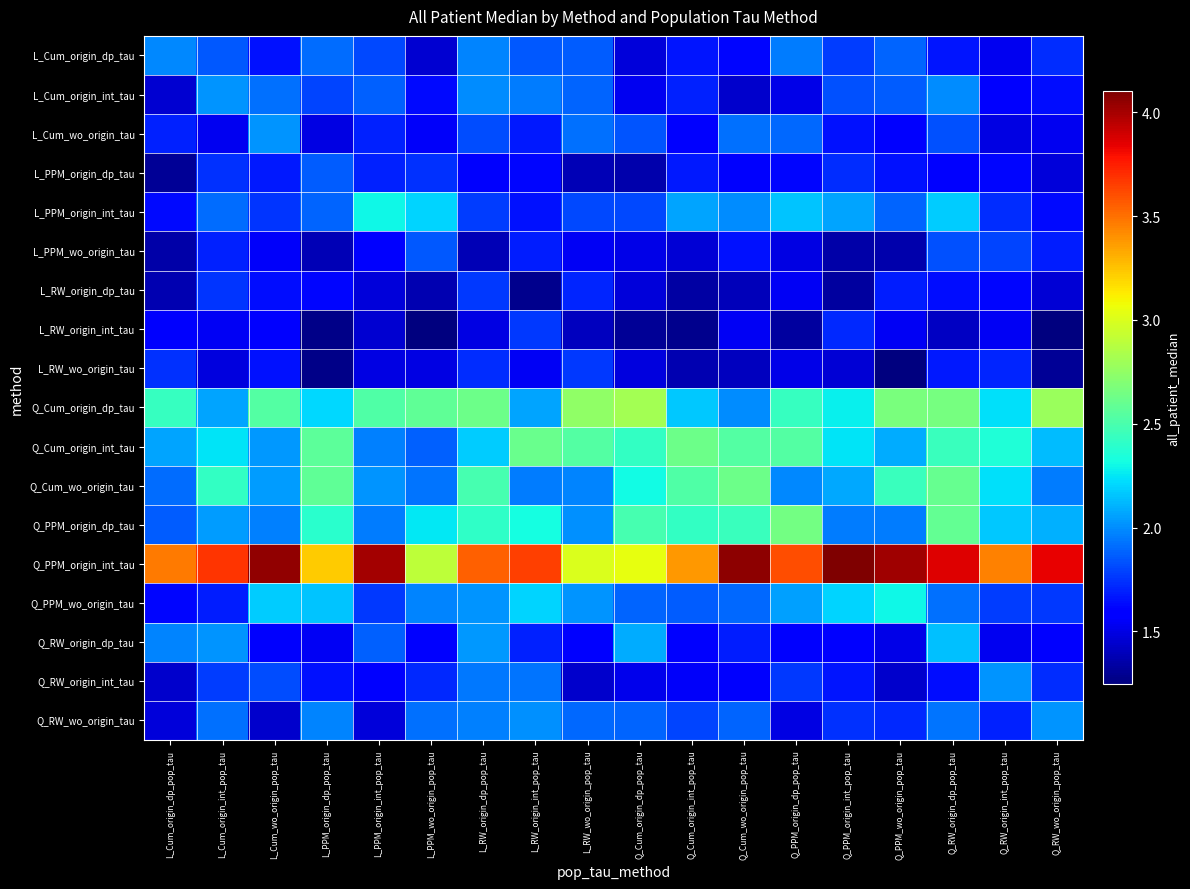

Reading left to right, list all the values displayed in this chart.

L_Cum_origin_dp_tau: L_Cum_origin_dp_pop_tau=2.0	L_Cum_origin_int_pop_tau=1.9	L_Cum_wo_origin_pop_tau=1.7	L_PPM_origin_dp_pop_tau=1.9	L_PPM_origin_int_pop_tau=1.8	L_PPM_wo_origin_pop_tau=1.5	L_RW_origin_dp_pop_tau=2.0	L_RW_origin_int_pop_tau=1.8	L_RW_wo_origin_pop_tau=1.9	Q_Cum_origin_dp_pop_tau=1.5	Q_Cum_origin_int_pop_tau=1.7	Q_Cum_wo_origin_pop_tau=1.6	Q_PPM_origin_dp_pop_tau=1.9	Q_PPM_origin_int_pop_tau=1.8	Q_PPM_wo_origin_pop_tau=1.9	Q_RW_origin_dp_pop_tau=1.7	Q_RW_origin_int_pop_tau=1.5	Q_RW_wo_origin_pop_tau=1.7
L_Cum_origin_int_tau: L_Cum_origin_dp_pop_tau=1.5	L_Cum_origin_int_pop_tau=2.0	L_Cum_wo_origin_pop_tau=1.9	L_PPM_origin_dp_pop_tau=1.8	L_PPM_origin_int_pop_tau=1.9	L_PPM_wo_origin_pop_tau=1.6	L_RW_origin_dp_pop_tau=2.0	L_RW_origin_int_pop_tau=2.0	L_RW_wo_origin_pop_tau=1.9	Q_Cum_origin_dp_pop_tau=1.5	Q_Cum_origin_int_pop_tau=1.7	Q_Cum_wo_origin_pop_tau=1.4	Q_PPM_origin_dp_pop_tau=1.5	Q_PPM_origin_int_pop_tau=1.8	Q_PPM_wo_origin_pop_tau=1.9	Q_RW_origin_dp_pop_tau=2.0	Q_RW_origin_int_pop_tau=1.6	Q_RW_wo_origin_pop_tau=1.6
L_Cum_wo_origin_tau: L_Cum_origin_dp_pop_tau=1.7	L_Cum_origin_int_pop_tau=1.5	L_Cum_wo_origin_pop_tau=2.0	L_PPM_origin_dp_pop_tau=1.5	L_PPM_origin_int_pop_tau=1.7	L_PPM_wo_origin_pop_tau=1.6	L_RW_origin_dp_pop_tau=1.8	L_RW_origin_int_pop_tau=1.7	L_RW_wo_origin_pop_tau=1.9	Q_Cum_origin_dp_pop_tau=1.8	Q_Cum_origin_int_pop_tau=1.6	Q_Cum_wo_origin_pop_tau=1.9	Q_PPM_origin_dp_pop_tau=1.9	Q_PPM_origin_int_pop_tau=1.6	Q_PPM_wo_origin_pop_tau=1.6	Q_RW_origin_dp_pop_tau=1.8	Q_RW_origin_int_pop_tau=1.5	Q_RW_wo_origin_pop_tau=1.5
L_PPM_origin_dp_tau: L_Cum_origin_dp_pop_tau=1.3	L_Cum_origin_int_pop_tau=1.7	L_Cum_wo_origin_pop_tau=1.7	L_PPM_origin_dp_pop_tau=1.9	L_PPM_origin_int_pop_tau=1.7	L_PPM_wo_origin_pop_tau=1.7	L_RW_origin_dp_pop_tau=1.6	L_RW_origin_int_pop_tau=1.6	L_RW_wo_origin_pop_tau=1.4	Q_Cum_origin_dp_pop_tau=1.4	Q_Cum_origin_int_pop_tau=1.7	Q_Cum_wo_origin_pop_tau=1.6	Q_PPM_origin_dp_pop_tau=1.6	Q_PPM_origin_int_pop_tau=1.7	Q_PPM_wo_origin_pop_tau=1.7	Q_RW_origin_dp_pop_tau=1.6	Q_RW_origin_int_pop_tau=1.6	Q_RW_wo_origin_pop_tau=1.5
L_PPM_origin_int_tau: L_Cum_origin_dp_pop_tau=1.6	L_Cum_origin_int_pop_tau=1.9	L_Cum_wo_origin_pop_tau=1.8	L_PPM_origin_dp_pop_tau=1.9	L_PPM_origin_int_pop_tau=2.3	L_PPM_wo_origin_pop_tau=2.2	L_RW_origin_dp_pop_tau=1.8	L_RW_origin_int_pop_tau=1.7	L_RW_wo_origin_pop_tau=1.8	Q_Cum_origin_dp_pop_tau=1.8	Q_Cum_origin_int_pop_tau=2.1	Q_Cum_wo_origin_pop_tau=2.0	Q_PPM_origin_dp_pop_tau=2.2	Q_PPM_origin_int_pop_tau=2.1	Q_PPM_wo_origin_pop_tau=1.9	Q_RW_origin_dp_pop_tau=2.2	Q_RW_origin_int_pop_tau=1.7	Q_RW_wo_origin_pop_tau=1.6
L_PPM_wo_origin_tau: L_Cum_origin_dp_pop_tau=1.3	L_Cum_origin_int_pop_tau=1.7	L_Cum_wo_origin_pop_tau=1.6	L_PPM_origin_dp_pop_tau=1.4	L_PPM_origin_int_pop_tau=1.6	L_PPM_wo_origin_pop_tau=1.9	L_RW_origin_dp_pop_tau=1.4	L_RW_origin_int_pop_tau=1.7	L_RW_wo_origin_pop_tau=1.5	Q_Cum_origin_dp_pop_tau=1.5	Q_Cum_origin_int_pop_tau=1.5	Q_Cum_wo_origin_pop_tau=1.6	Q_PPM_origin_dp_pop_tau=1.5	Q_PPM_origin_int_pop_tau=1.3	Q_PPM_wo_origin_pop_tau=1.4	Q_RW_origin_dp_pop_tau=1.8	Q_RW_origin_int_pop_tau=1.8	Q_RW_wo_origin_pop_tau=1.7
L_RW_origin_dp_tau: L_Cum_origin_dp_pop_tau=1.4	L_Cum_origin_int_pop_tau=1.7	L_Cum_wo_origin_pop_tau=1.6	L_PPM_origin_dp_pop_tau=1.6	L_PPM_origin_int_pop_tau=1.5	L_PPM_wo_origin_pop_tau=1.4	L_RW_origin_dp_pop_tau=1.8	L_RW_origin_int_pop_tau=1.3	L_RW_wo_origin_pop_tau=1.7	Q_Cum_origin_dp_pop_tau=1.5	Q_Cum_origin_int_pop_tau=1.3	Q_Cum_wo_origin_pop_tau=1.4	Q_PPM_origin_dp_pop_tau=1.5	Q_PPM_origin_int_pop_tau=1.3	Q_PPM_wo_origin_pop_tau=1.7	Q_RW_origin_dp_pop_tau=1.6	Q_RW_origin_int_pop_tau=1.6	Q_RW_wo_origin_pop_tau=1.5
L_RW_origin_int_tau: L_Cum_origin_dp_pop_tau=1.6	L_Cum_origin_int_pop_tau=1.5	L_Cum_wo_origin_pop_tau=1.6	L_PPM_origin_dp_pop_tau=1.3	L_PPM_origin_int_pop_tau=1.5	L_PPM_wo_origin_pop_tau=1.3	L_RW_origin_dp_pop_tau=1.5	L_RW_origin_int_pop_tau=1.8	L_RW_wo_origin_pop_tau=1.4	Q_Cum_origin_dp_pop_tau=1.3	Q_Cum_origin_int_pop_tau=1.3	Q_Cum_wo_origin_pop_tau=1.5	Q_PPM_origin_dp_pop_tau=1.3	Q_PPM_origin_int_pop_tau=1.7	Q_PPM_wo_origin_pop_tau=1.5	Q_RW_origin_dp_pop_tau=1.4	Q_RW_origin_int_pop_tau=1.5	Q_RW_wo_origin_pop_tau=1.2
L_RW_wo_origin_tau: L_Cum_origin_dp_pop_tau=1.7	L_Cum_origin_int_pop_tau=1.5	L_Cum_wo_origin_pop_tau=1.6	L_PPM_origin_dp_pop_tau=1.3	L_PPM_origin_int_pop_tau=1.5	L_PPM_wo_origin_pop_tau=1.5	L_RW_origin_dp_pop_tau=1.7	L_RW_origin_int_pop_tau=1.5	L_RW_wo_origin_pop_tau=1.8	Q_Cum_origin_dp_pop_tau=1.5	Q_Cum_origin_int_pop_tau=1.4	Q_Cum_wo_origin_pop_tau=1.4	Q_PPM_origin_dp_pop_tau=1.5	Q_PPM_origin_int_pop_tau=1.5	Q_PPM_wo_origin_pop_tau=1.2	Q_RW_origin_dp_pop_tau=1.7	Q_RW_origin_int_pop_tau=1.7	Q_RW_wo_origin_pop_tau=1.3
Q_Cum_origin_dp_tau: L_Cum_origin_dp_pop_tau=2.4	L_Cum_origin_int_pop_tau=2.1	L_Cum_wo_origin_pop_tau=2.5	L_PPM_origin_dp_pop_tau=2.2	L_PPM_origin_int_pop_tau=2.5	L_PPM_wo_origin_pop_tau=2.6	L_RW_origin_dp_pop_tau=2.6	L_RW_origin_int_pop_tau=2.1	L_RW_wo_origin_pop_tau=2.7	Q_Cum_origin_dp_pop_tau=2.8	Q_Cum_origin_int_pop_tau=2.2	Q_Cum_wo_origin_pop_tau=2.0	Q_PPM_origin_dp_pop_tau=2.4	Q_PPM_origin_int_pop_tau=2.3	Q_PPM_wo_origin_pop_tau=2.7	Q_RW_origin_dp_pop_tau=2.7	Q_RW_origin_int_pop_tau=2.2	Q_RW_wo_origin_pop_tau=2.8
Q_Cum_origin_int_tau: L_Cum_origin_dp_pop_tau=2.1	L_Cum_origin_int_pop_tau=2.2	L_Cum_wo_origin_pop_tau=2.0	L_PPM_origin_dp_pop_tau=2.6	L_PPM_origin_int_pop_tau=2.0	L_PPM_wo_origin_pop_tau=1.9	L_RW_origin_dp_pop_tau=2.2	L_RW_origin_int_pop_tau=2.6	L_RW_wo_origin_pop_tau=2.5	Q_Cum_origin_dp_pop_tau=2.4	Q_Cum_origin_int_pop_tau=2.6	Q_Cum_wo_origin_pop_tau=2.5	Q_PPM_origin_dp_pop_tau=2.5	Q_PPM_origin_int_pop_tau=2.2	Q_PPM_wo_origin_pop_tau=2.1	Q_RW_origin_dp_pop_tau=2.4	Q_RW_origin_int_pop_tau=2.4	Q_RW_wo_origin_pop_tau=2.1
Q_Cum_wo_origin_tau: L_Cum_origin_dp_pop_tau=1.9	L_Cum_origin_int_pop_tau=2.4	L_Cum_wo_origin_pop_tau=2.0	L_PPM_origin_dp_pop_tau=2.6	L_PPM_origin_int_pop_tau=2.0	L_PPM_wo_origin_pop_tau=1.9	L_RW_origin_dp_pop_tau=2.5	L_RW_origin_int_pop_tau=2.0	L_RW_wo_origin_pop_tau=2.0	Q_Cum_origin_dp_pop_tau=2.3	Q_Cum_origin_int_pop_tau=2.5	Q_Cum_wo_origin_pop_tau=2.6	Q_PPM_origin_dp_pop_tau=2.0	Q_PPM_origin_int_pop_tau=2.1	Q_PPM_wo_origin_pop_tau=2.4	Q_RW_origin_dp_pop_tau=2.6	Q_RW_origin_int_pop_tau=2.2	Q_RW_wo_origin_pop_tau=1.9
Q_PPM_origin_dp_tau: L_Cum_origin_dp_pop_tau=1.9	L_Cum_origin_int_pop_tau=2.0	L_Cum_wo_origin_pop_tau=2.0	L_PPM_origin_dp_pop_tau=2.4	L_PPM_origin_int_pop_tau=2.0	L_PPM_wo_origin_pop_tau=2.3	L_RW_origin_dp_pop_tau=2.4	L_RW_origin_int_pop_tau=2.3	L_RW_wo_origin_pop_tau=2.0	Q_Cum_origin_dp_pop_tau=2.5	Q_Cum_origin_int_pop_tau=2.4	Q_Cum_wo_origin_pop_tau=2.4	Q_PPM_origin_dp_pop_tau=2.6	Q_PPM_origin_int_pop_tau=2.0	Q_PPM_wo_origin_pop_tau=2.0	Q_RW_origin_dp_pop_tau=2.6	Q_RW_origin_int_pop_tau=2.2	Q_RW_wo_origin_pop_tau=2.1
Q_PPM_origin_int_tau: L_Cum_origin_dp_pop_tau=3.5	L_Cum_origin_int_pop_tau=3.7	L_Cum_wo_origin_pop_tau=4.0	L_PPM_origin_dp_pop_tau=3.2	L_PPM_origin_int_pop_tau=4.0	L_PPM_wo_origin_pop_tau=2.9	L_RW_origin_dp_pop_tau=3.6	L_RW_origin_int_pop_tau=3.6	L_RW_wo_origin_pop_tau=3.0	Q_Cum_origin_dp_pop_tau=3.0	Q_Cum_origin_int_pop_tau=3.4	Q_Cum_wo_origin_pop_tau=4.1	Q_PPM_origin_dp_pop_tau=3.6	Q_PPM_origin_int_pop_tau=4.1	Q_PPM_wo_origin_pop_tau=4.0	Q_RW_origin_dp_pop_tau=3.9	Q_RW_origin_int_pop_tau=3.4	Q_RW_wo_origin_pop_tau=3.8
Q_PPM_wo_origin_tau: L_Cum_origin_dp_pop_tau=1.6	L_Cum_origin_int_pop_tau=1.7	L_Cum_wo_origin_pop_tau=2.2	L_PPM_origin_dp_pop_tau=2.2	L_PPM_origin_int_pop_tau=1.8	L_PPM_wo_origin_pop_tau=2.0	L_RW_origin_dp_pop_tau=2.0	L_RW_origin_int_pop_tau=2.2	L_RW_wo_origin_pop_tau=2.0	Q_Cum_origin_dp_pop_tau=1.9	Q_Cum_origin_int_pop_tau=1.9	Q_Cum_wo_origin_pop_tau=1.9	Q_PPM_origin_dp_pop_tau=2.1	Q_PPM_origin_int_pop_tau=2.2	Q_PPM_wo_origin_pop_tau=2.3	Q_RW_origin_dp_pop_tau=1.9	Q_RW_origin_int_pop_tau=1.8	Q_RW_wo_origin_pop_tau=1.8
Q_RW_origin_dp_tau: L_Cum_origin_dp_pop_tau=2.0	L_Cum_origin_int_pop_tau=2.0	L_Cum_wo_origin_pop_tau=1.6	L_PPM_origin_dp_pop_tau=1.5	L_PPM_origin_int_pop_tau=1.9	L_PPM_wo_origin_pop_tau=1.6	L_RW_origin_dp_pop_tau=2.0	L_RW_origin_int_pop_tau=1.7	L_RW_wo_origin_pop_tau=1.6	Q_Cum_origin_dp_pop_tau=2.1	Q_Cum_origin_int_pop_tau=1.6	Q_Cum_wo_origin_pop_tau=1.7	Q_PPM_origin_dp_pop_tau=1.6	Q_PPM_origin_int_pop_tau=1.6	Q_PPM_wo_origin_pop_tau=1.5	Q_RW_origin_dp_pop_tau=2.1	Q_RW_origin_int_pop_tau=1.5	Q_RW_wo_origin_pop_tau=1.6
Q_RW_origin_int_tau: L_Cum_origin_dp_pop_tau=1.4	L_Cum_origin_int_pop_tau=1.8	L_Cum_wo_origin_pop_tau=1.8	L_PPM_origin_dp_pop_tau=1.7	L_PPM_origin_int_pop_tau=1.6	L_PPM_wo_origin_pop_tau=1.7	L_RW_origin_dp_pop_tau=1.9	L_RW_origin_int_pop_tau=1.9	L_RW_wo_origin_pop_tau=1.4	Q_Cum_origin_dp_pop_tau=1.5	Q_Cum_origin_int_pop_tau=1.6	Q_Cum_wo_origin_pop_tau=1.6	Q_PPM_origin_dp_pop_tau=1.8	Q_PPM_origin_int_pop_tau=1.7	Q_PPM_wo_origin_pop_tau=1.4	Q_RW_origin_dp_pop_tau=1.6	Q_RW_origin_int_pop_tau=2.0	Q_RW_wo_origin_pop_tau=1.7
Q_RW_wo_origin_tau: L_Cum_origin_dp_pop_tau=1.5	L_Cum_origin_int_pop_tau=1.9	L_Cum_wo_origin_pop_tau=1.4	L_PPM_origin_dp_pop_tau=2.0	L_PPM_origin_int_pop_tau=1.5	L_PPM_wo_origin_pop_tau=1.9	L_RW_origin_dp_pop_tau=2.0	L_RW_origin_int_pop_tau=2.0	L_RW_wo_origin_pop_tau=1.9	Q_Cum_origin_dp_pop_tau=1.9	Q_Cum_origin_int_pop_tau=1.8	Q_Cum_wo_origin_pop_tau=1.9	Q_PPM_origin_dp_pop_tau=1.5	Q_PPM_origin_int_pop_tau=1.7	Q_PPM_wo_origin_pop_tau=1.7	Q_RW_origin_dp_pop_tau=1.9	Q_RW_origin_int_pop_tau=1.7	Q_RW_wo_origin_pop_tau=2.0